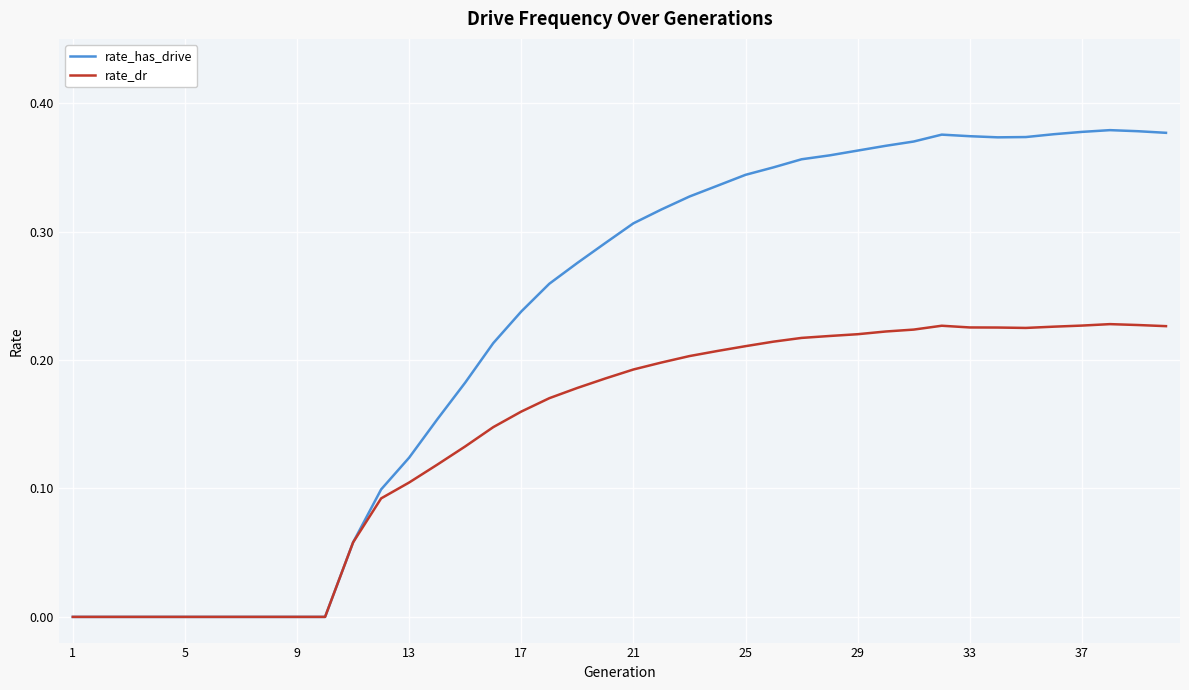

Which series has the widest spread of values?

rate_has_drive